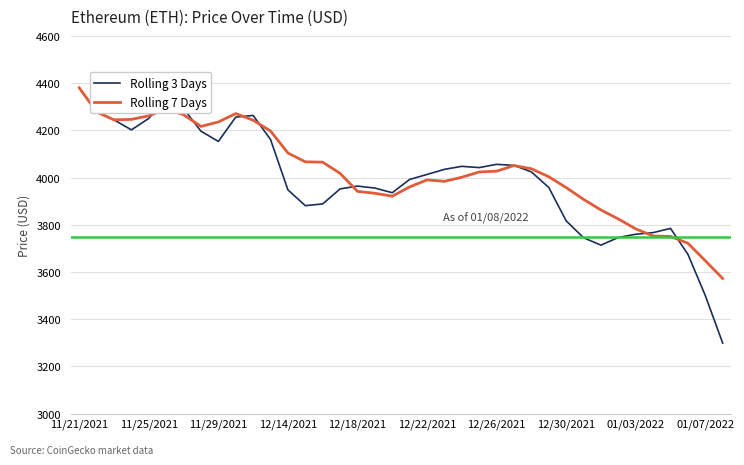

Which series ends up on top after the final intersection of Rolling 3 Days and Rolling 7 Days?

Rolling 7 Days